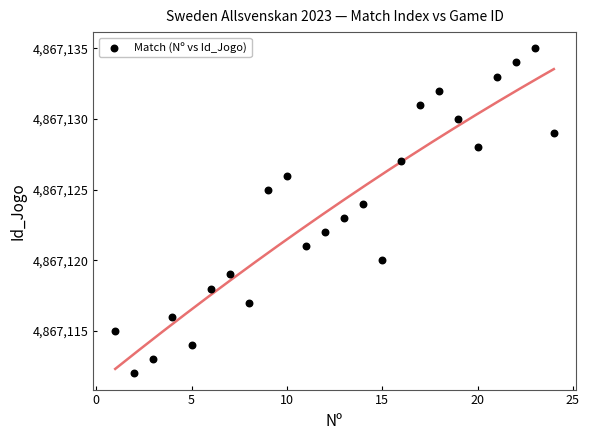

What is the range of Y values (max minus min)?

23